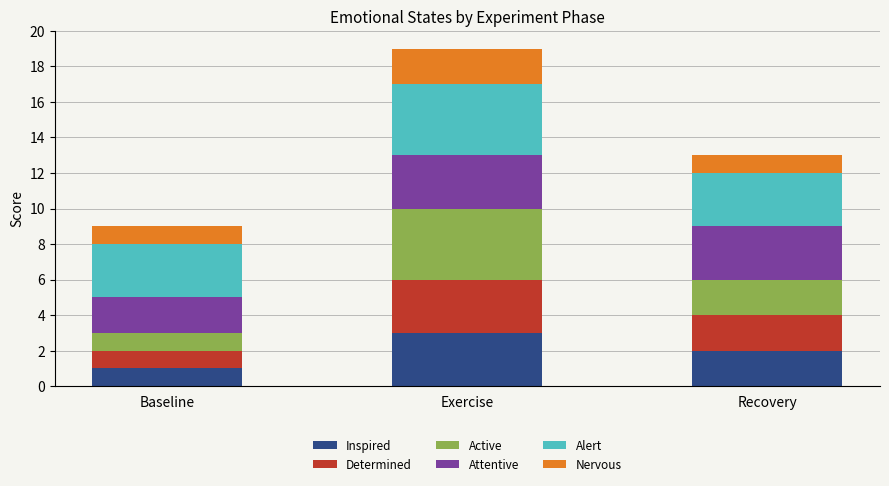

What is the sum of all Inspired values?

6